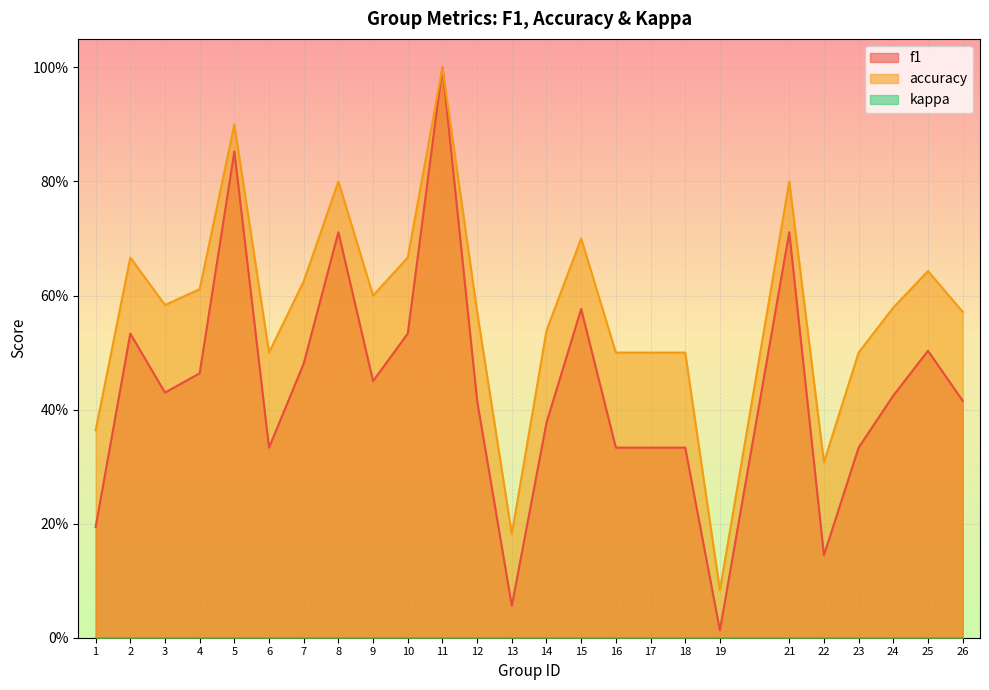

What is the sum of the f1 values at 22 and 13?

0.2